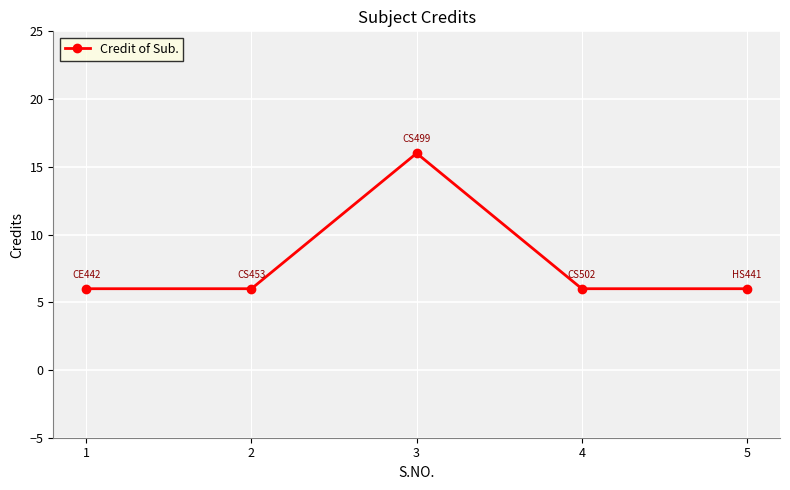

What is the change in value from 1 to 3?

+10